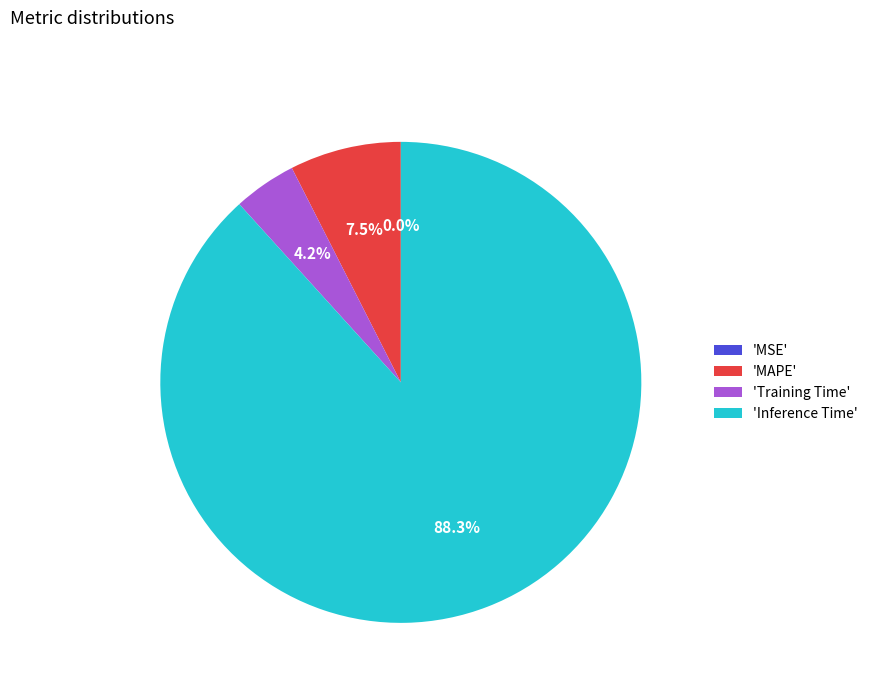

What is the largest slice in the pie chart?

'Inference Time'